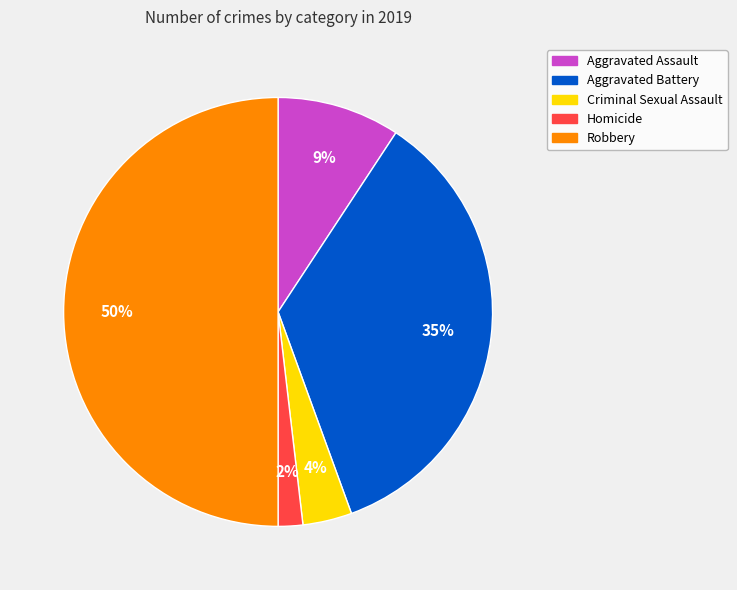

Is the sum of Homicide and Criminal Sexual Assault greater than half?

No